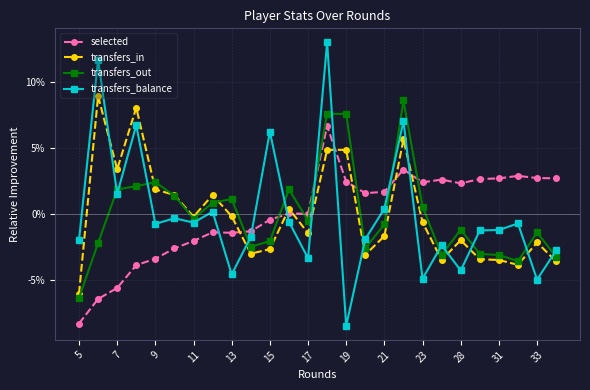

Which series has the widest spread of values?

transfers_balance